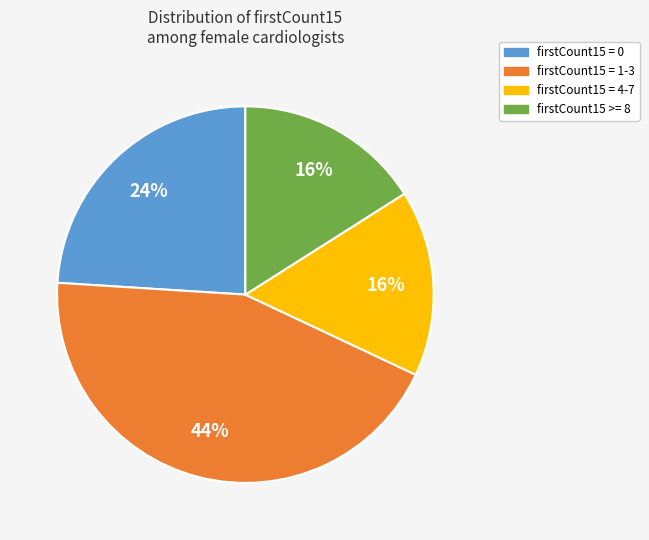

What is the ratio of the value at firstCount15 >= 8 to the value at firstCount15 = 4-7?

1.0